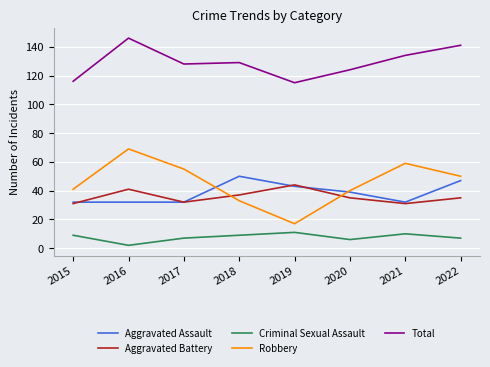

Reading left to right, transcribe all the data shown in this chart.

Aggravated Assault: 2015=32	2016=32	2017=32	2018=50	2019=43	2020=39	2021=32	2022=47
Aggravated Battery: 2015=31	2016=41	2017=32	2018=37	2019=44	2020=35	2021=31	2022=35
Criminal Sexual Assault: 2015=9	2016=2	2017=7	2018=9	2019=11	2020=6	2021=10	2022=7
Robbery: 2015=41	2016=69	2017=55	2018=33	2019=17	2020=40	2021=59	2022=50
Total: 2015=116	2016=146	2017=128	2018=129	2019=115	2020=124	2021=134	2022=141